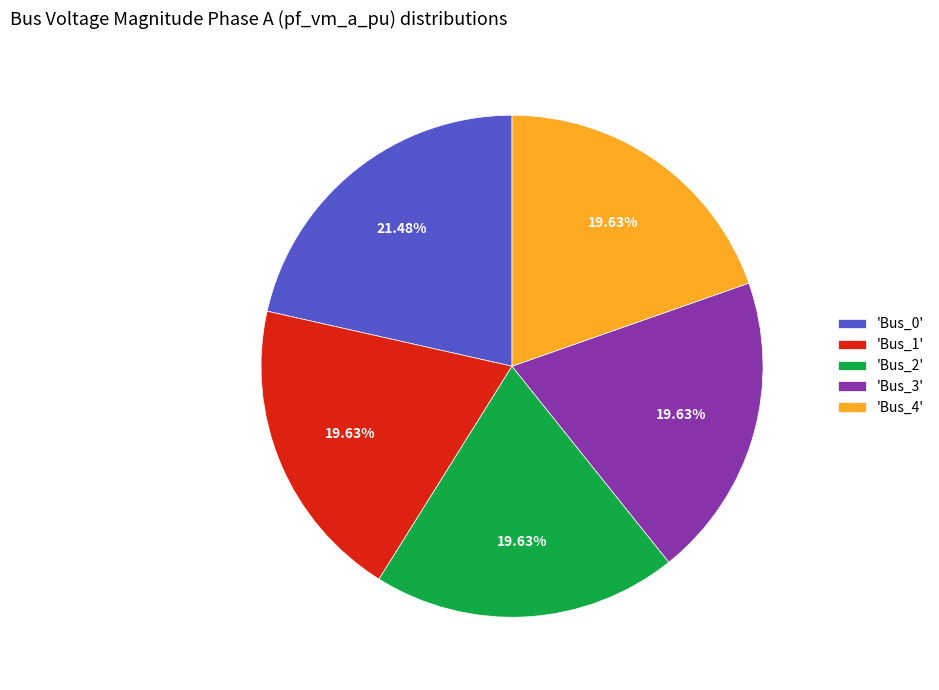

Does 'Bus_2' account for over 50% of the chart?

No